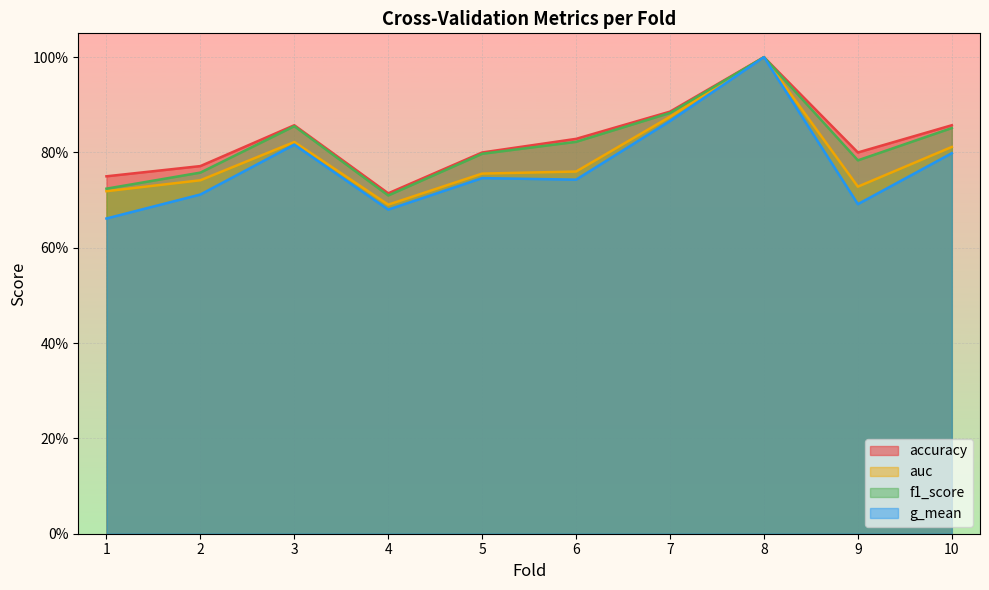

What is the minimum value shown in the chart?

0.7